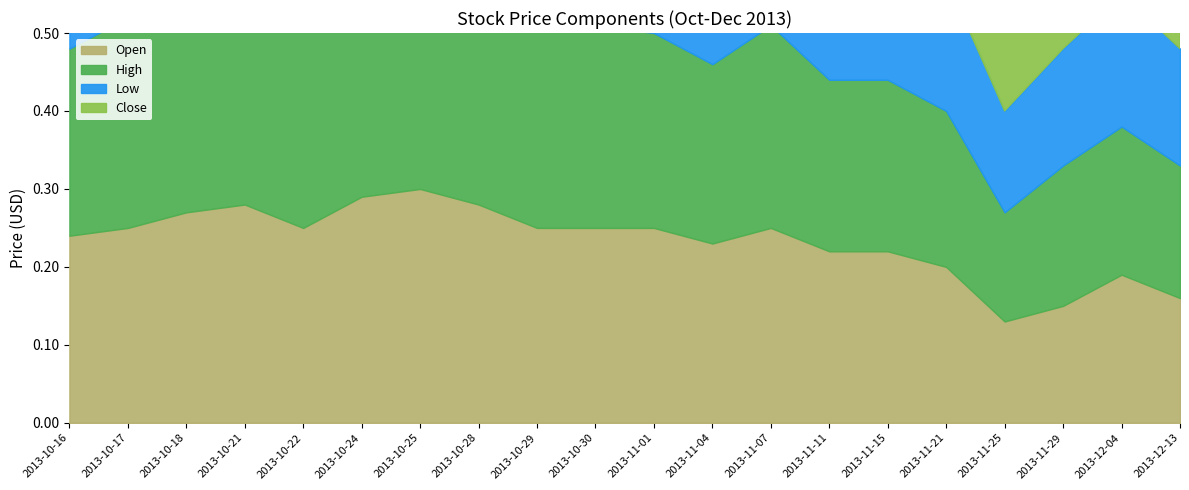

What is the difference between the maximum and second lowest values in the High series?

0.1